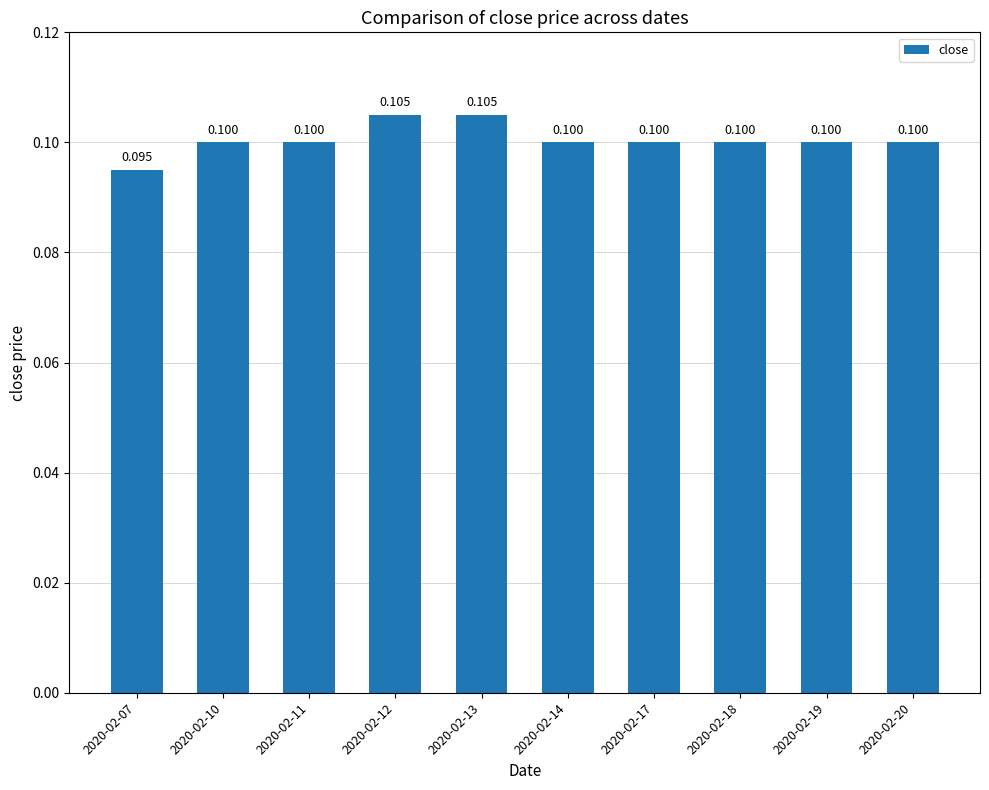

Rank the categories by value from highest to lowest.

2020-02-12, 2020-02-13, 2020-02-10, 2020-02-11, 2020-02-14, 2020-02-17, 2020-02-18, 2020-02-19, 2020-02-20, 2020-02-07